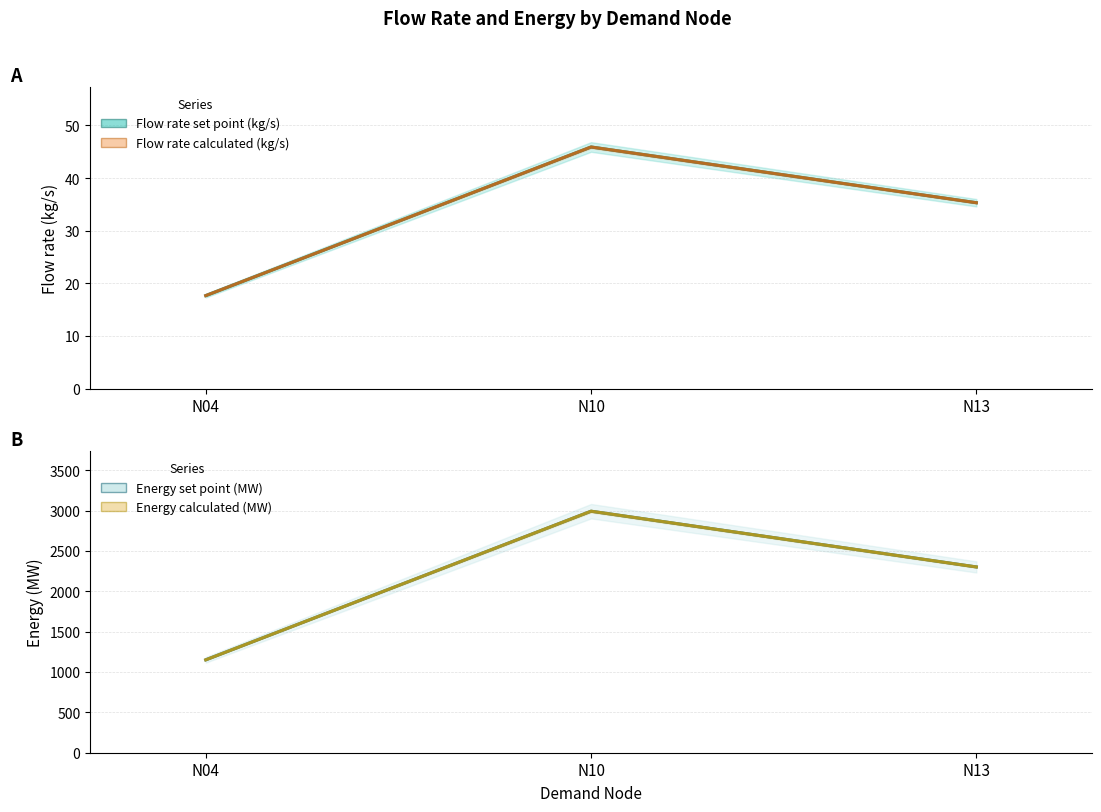

Where does the Energy calculated (MW) series first go above 2301?

N10